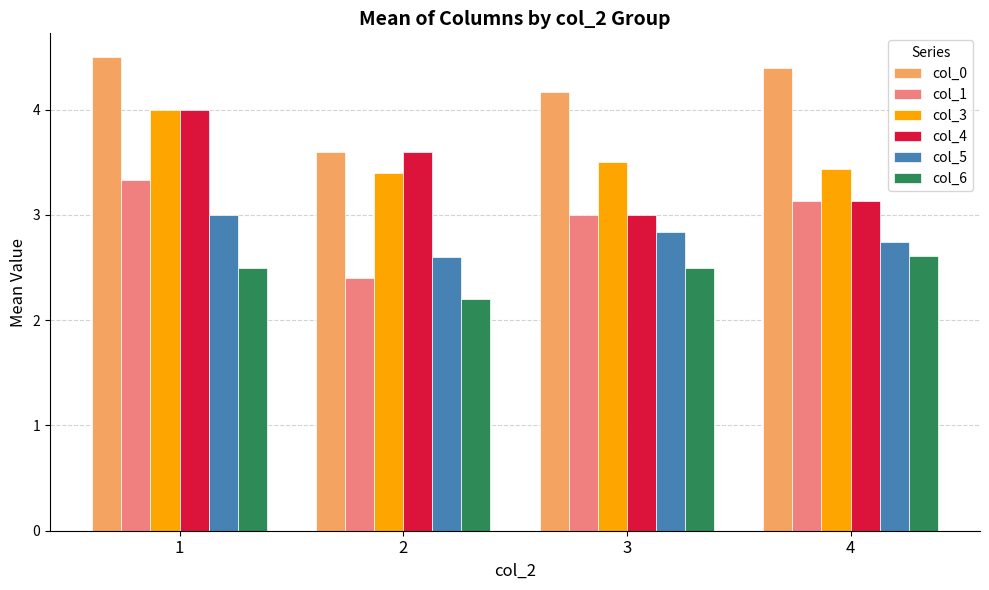

Does the chart contain stacked bars?

No